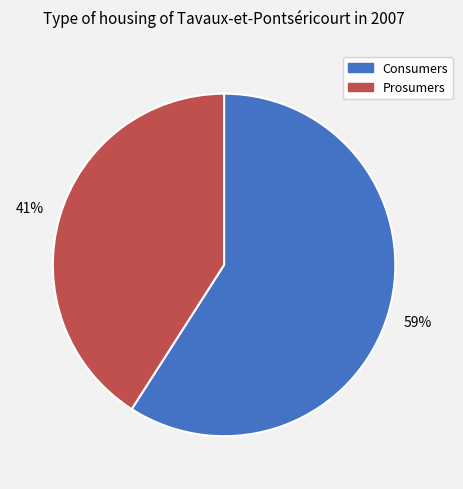

Rank the categories by value from lowest to highest.

Prosumers, Consumers